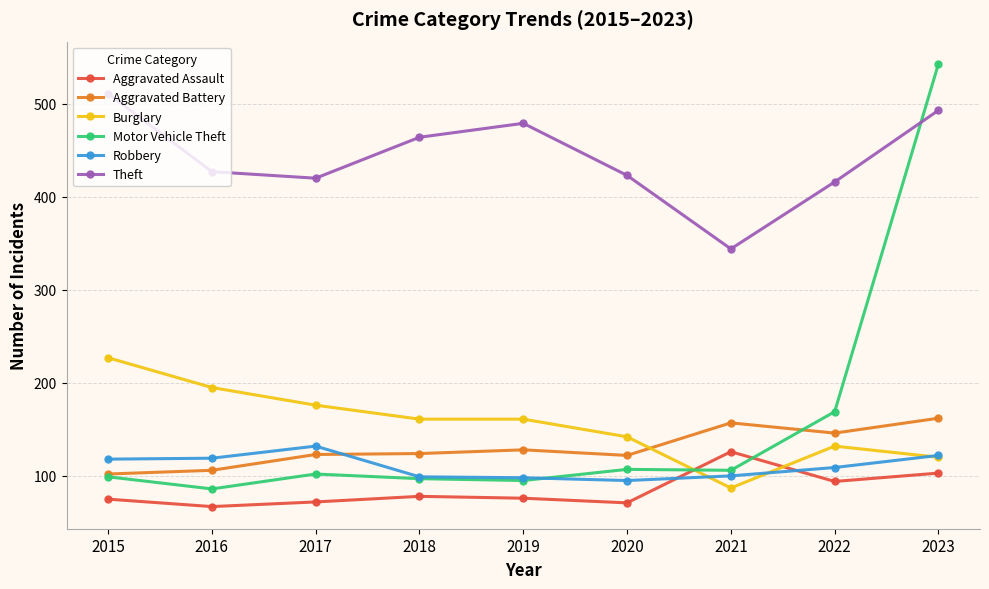

How many categories are shown in the chart?

9